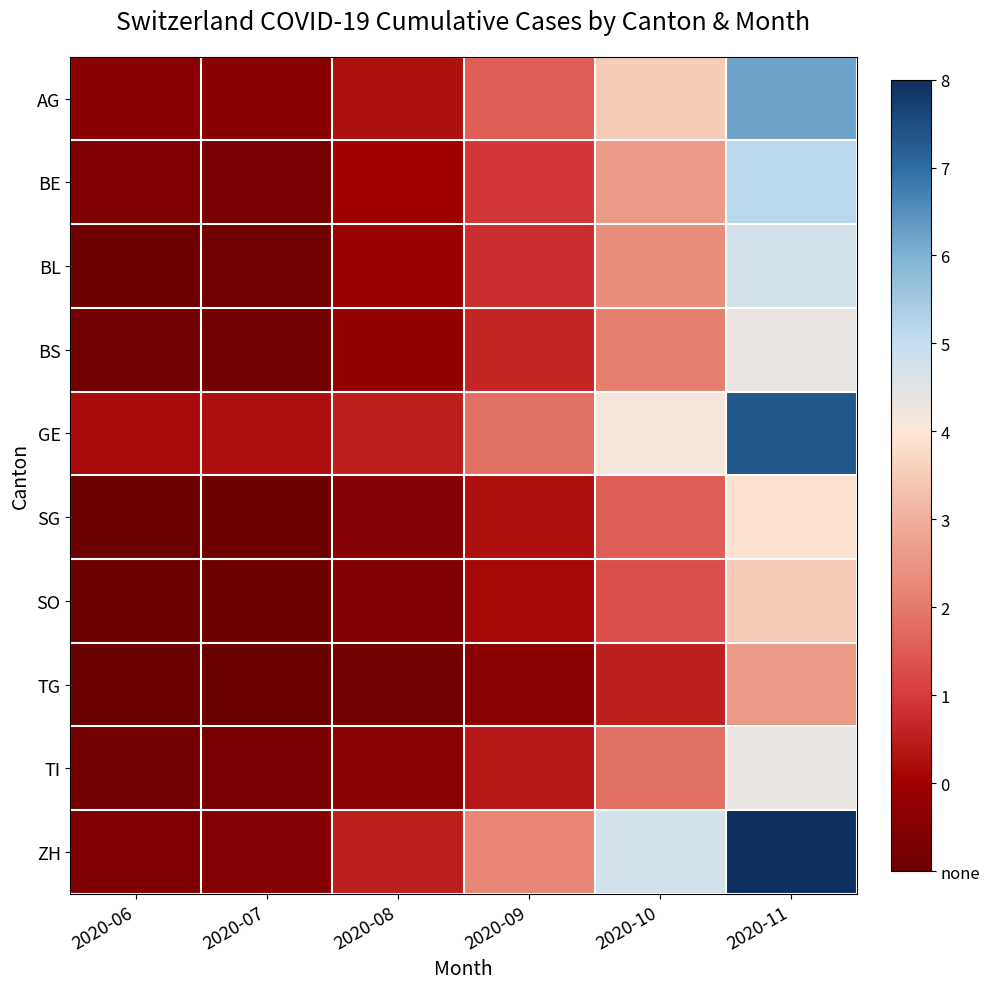

How many series are shown in this chart?

10